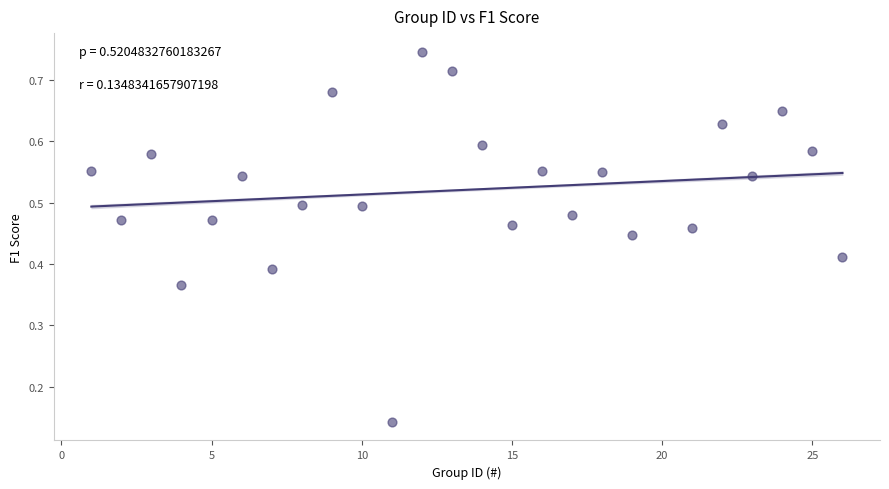

What is the range of X values (max minus min)?

25.0